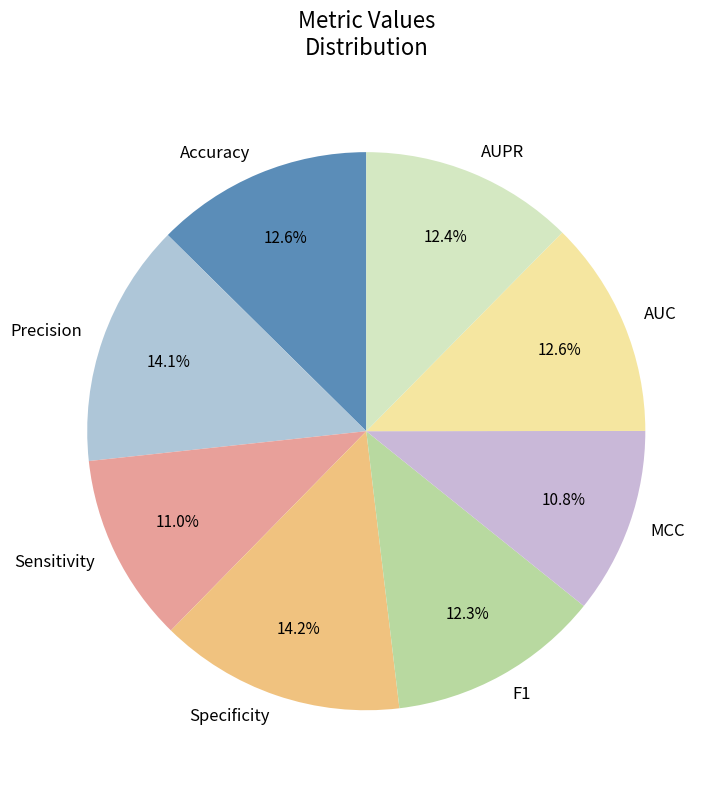

Does Precision account for over 50% of the chart?

No